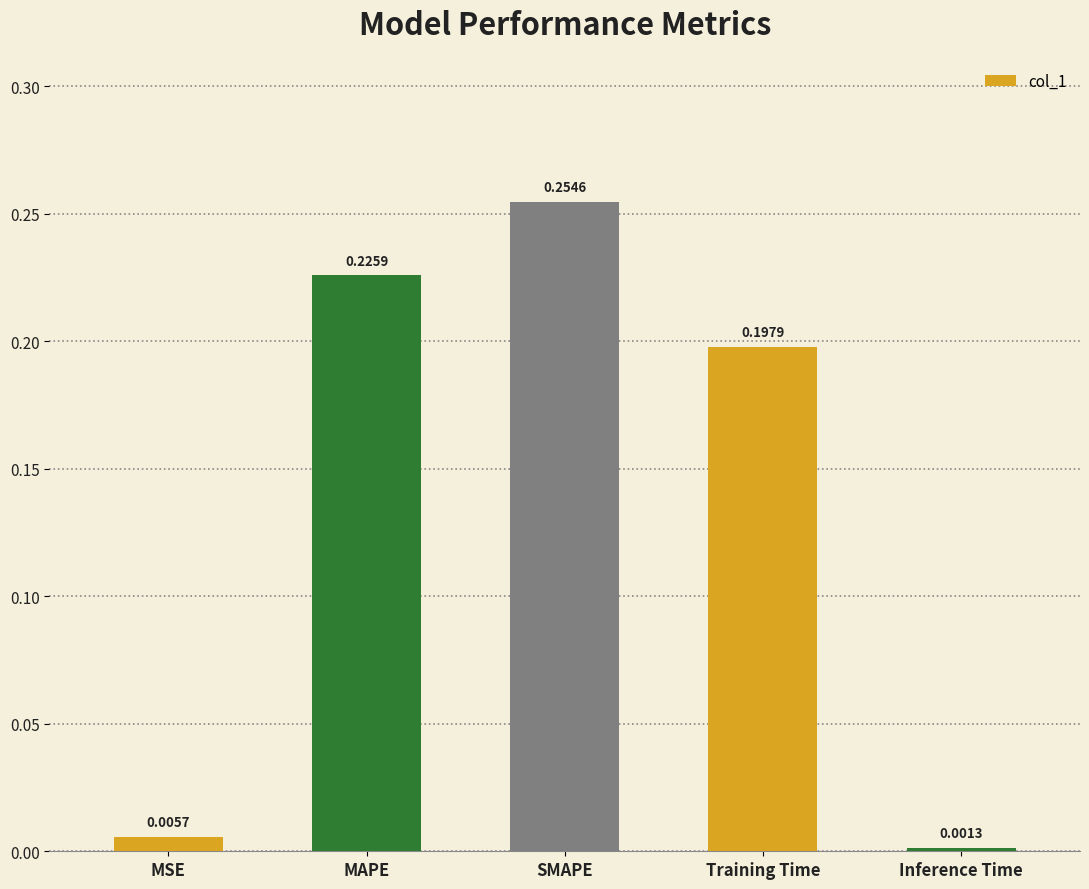

At which category does the chart reach its minimum across all series?

Inference Time